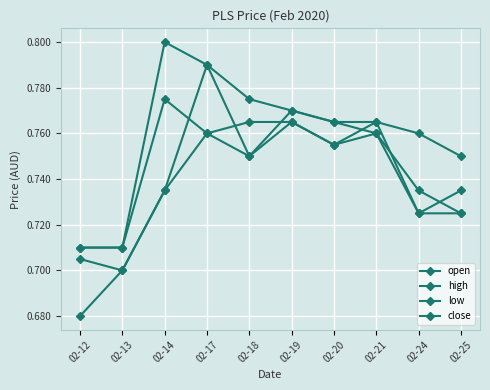

Is it true that open equals 1.0 at 02-18?

False